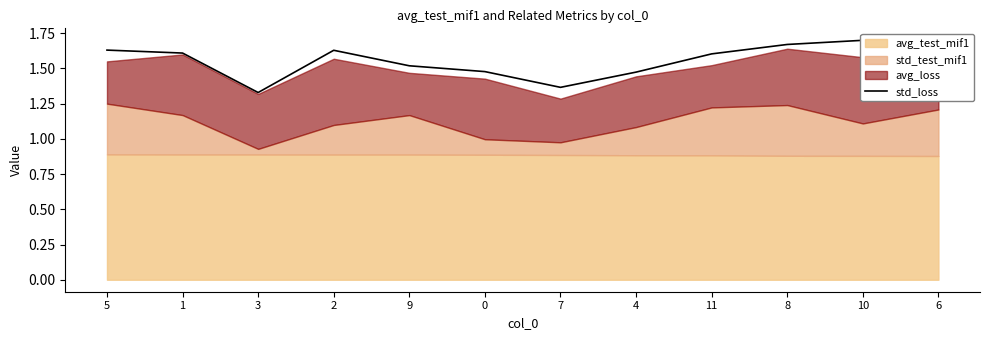

Rank the categories by value from lowest to highest.

3, 7, 4, 0, 9, 11, 1, 2, 5, 6, 8, 10